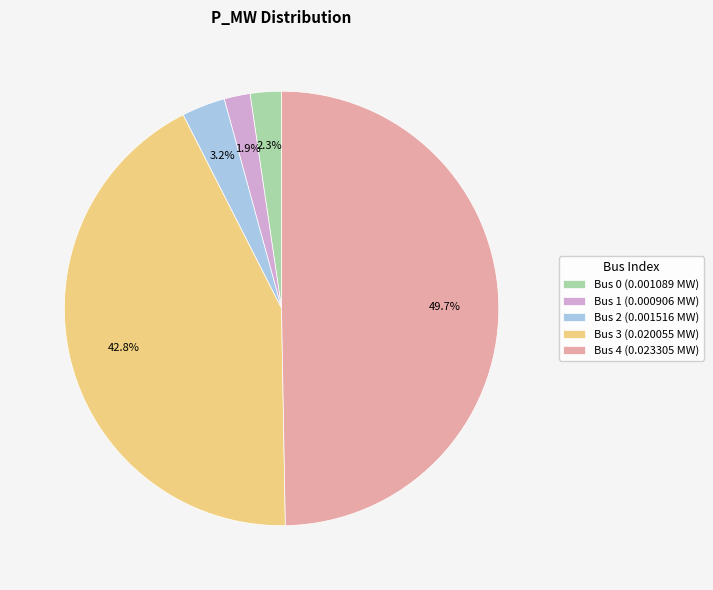

What is the largest slice in the pie chart?

Bus 4 (0.023305 MW)